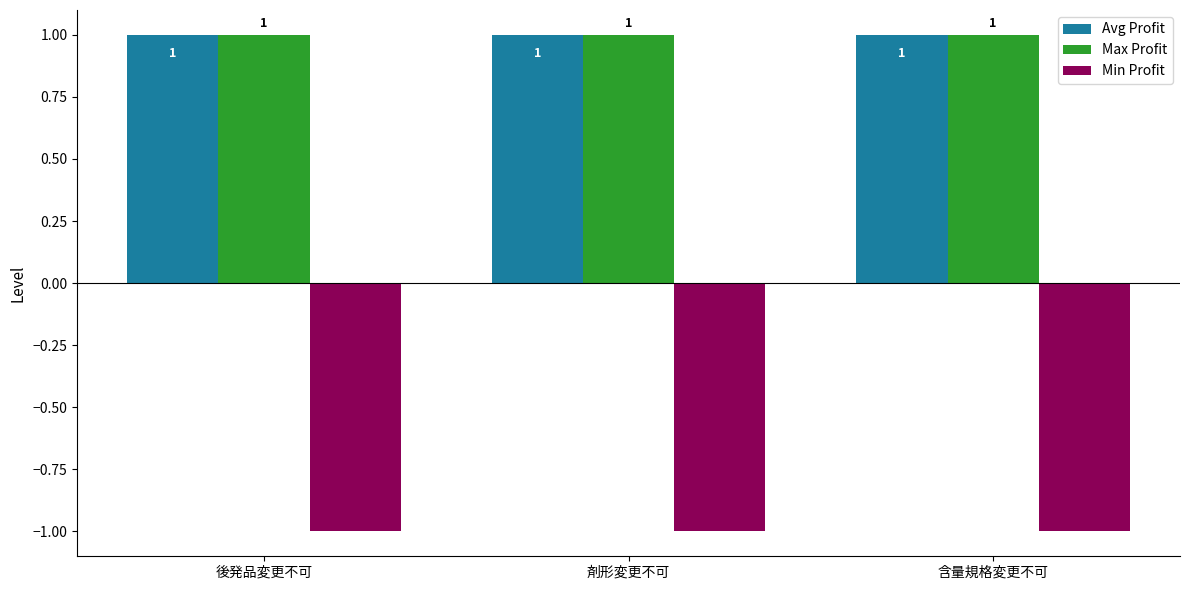

Is the value of Min Profit at 後発品変更不可 greater than the value of Max Profit at 後発品変更不可?

No